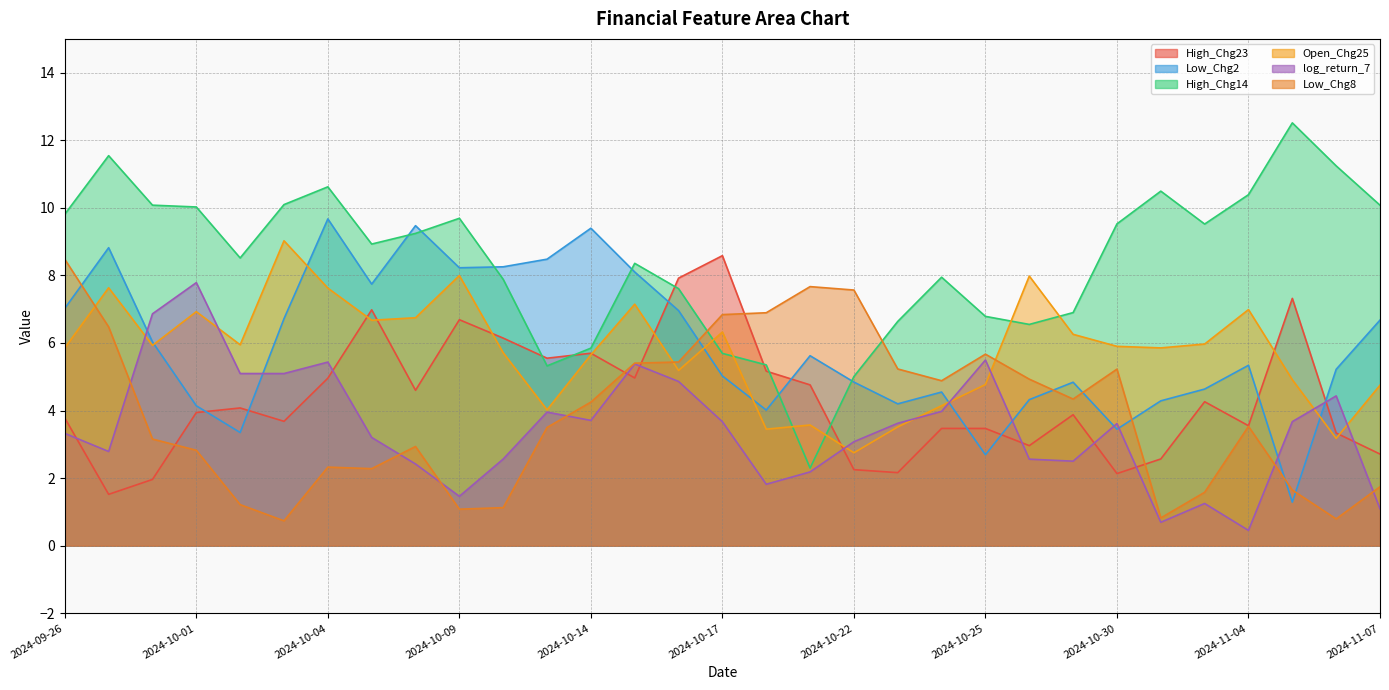

True or false: High_Chg14 has more than 0 points higher than both neighbors.

True